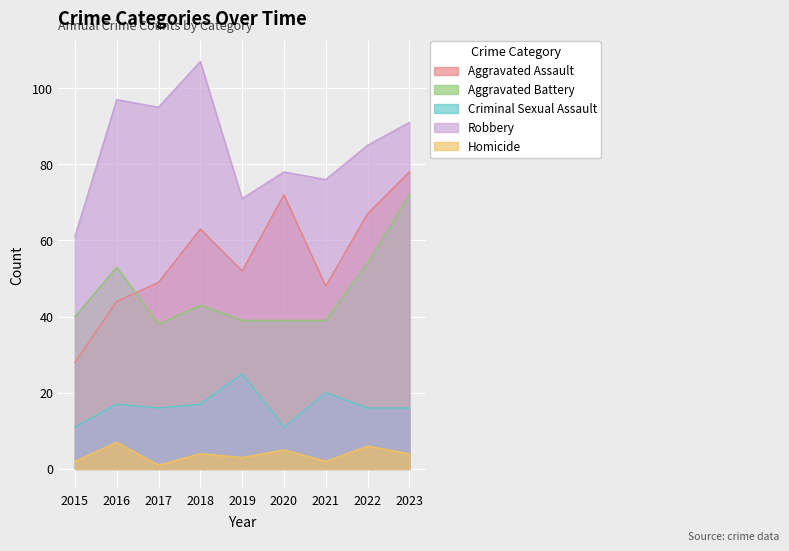

What are all the series names shown in the legend?

Aggravated Assault, Aggravated Battery, Criminal Sexual Assault, Robbery, Homicide